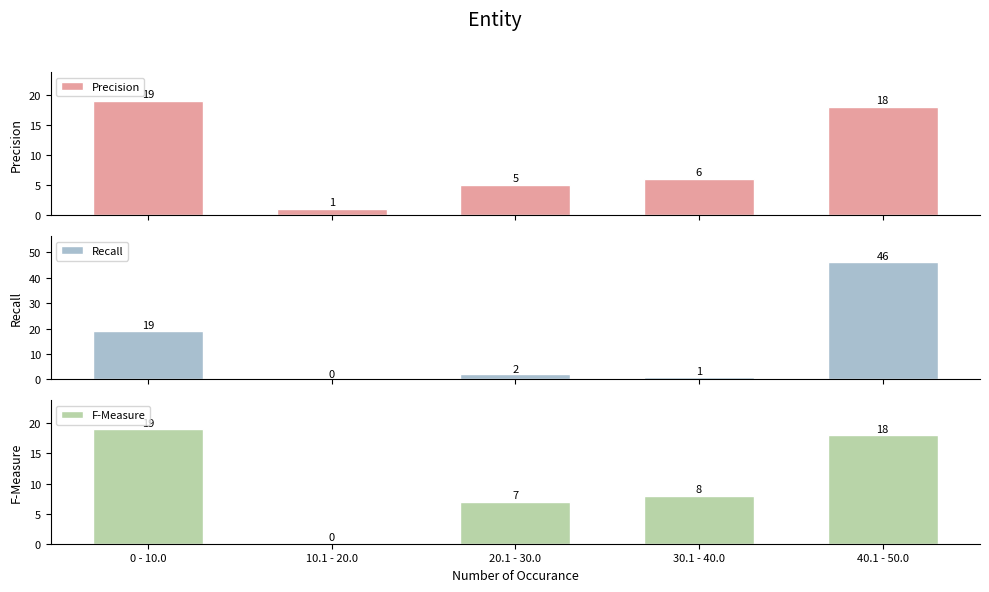

Between 10.1 - 20.0 and 40.1 - 50.0, which is larger?

40.1 - 50.0